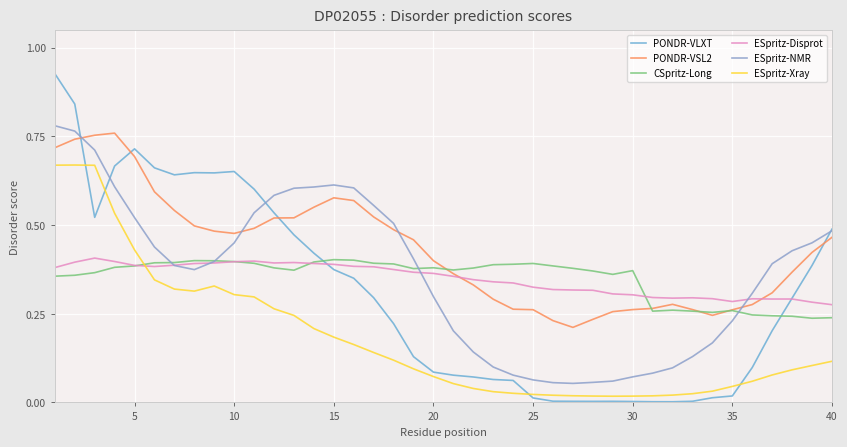

How many lines are shown in the chart?

6